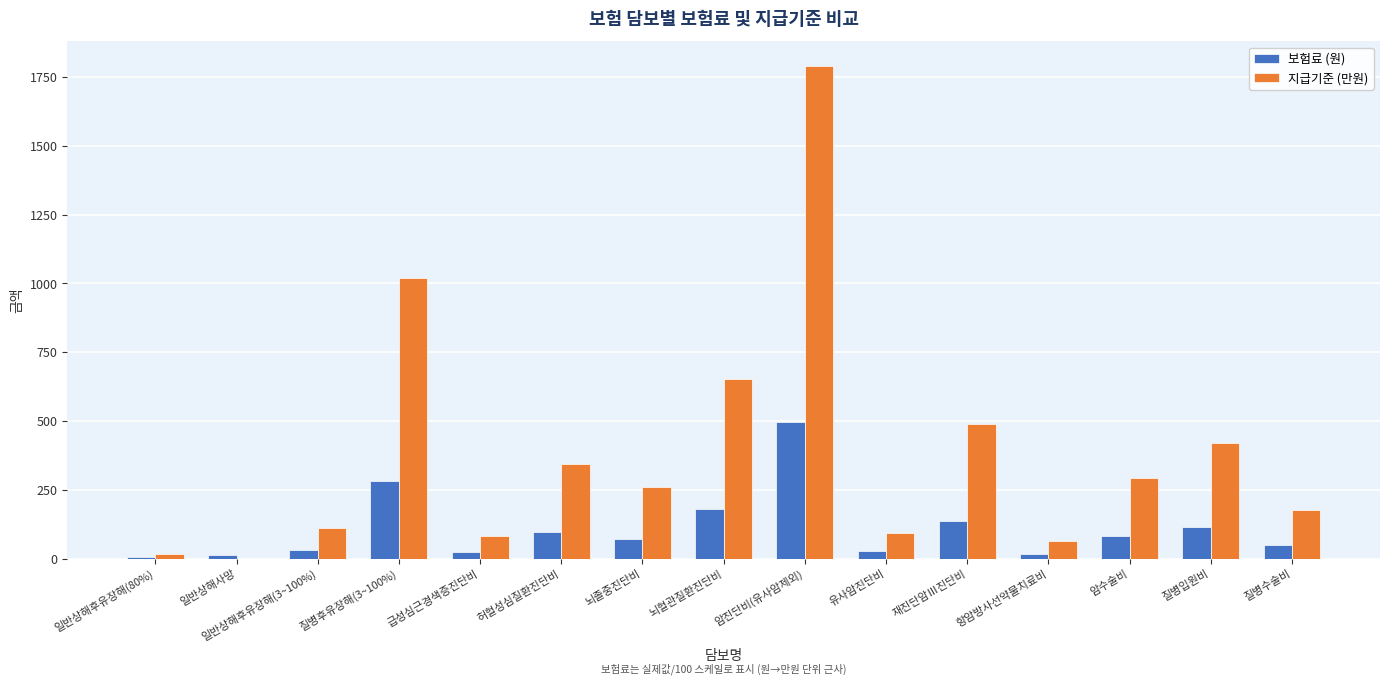

Is the value of 지급기준 (만원) at 항암방사선약물치료비 greater than the value of 보험료 (원) at 일반상해후유장해(3~100%)?

Yes